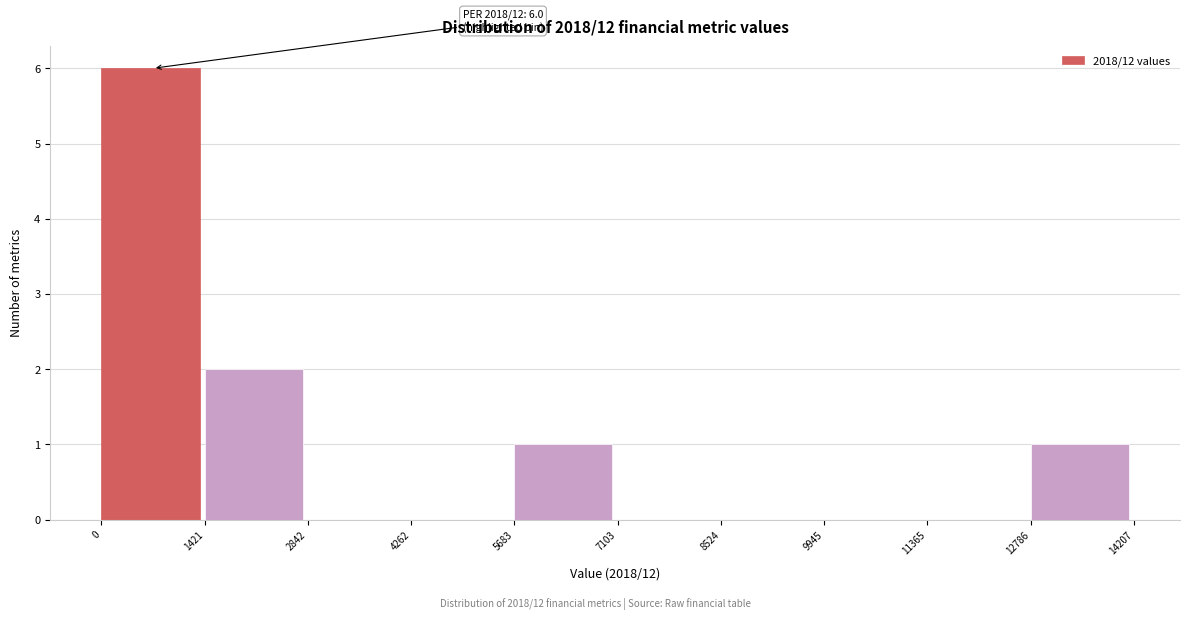

Which range on the x-axis has the tallest bar?

0 to 1421